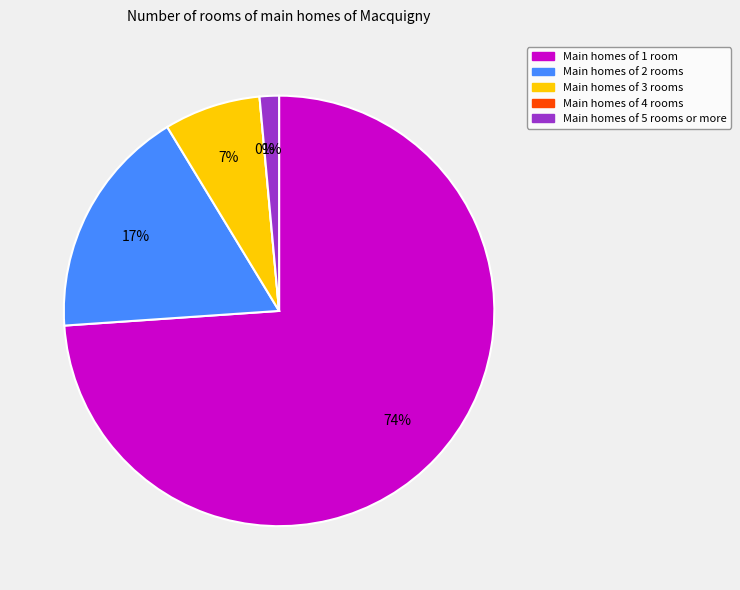

Does 2020-06-02 represent more than half of the total?

No